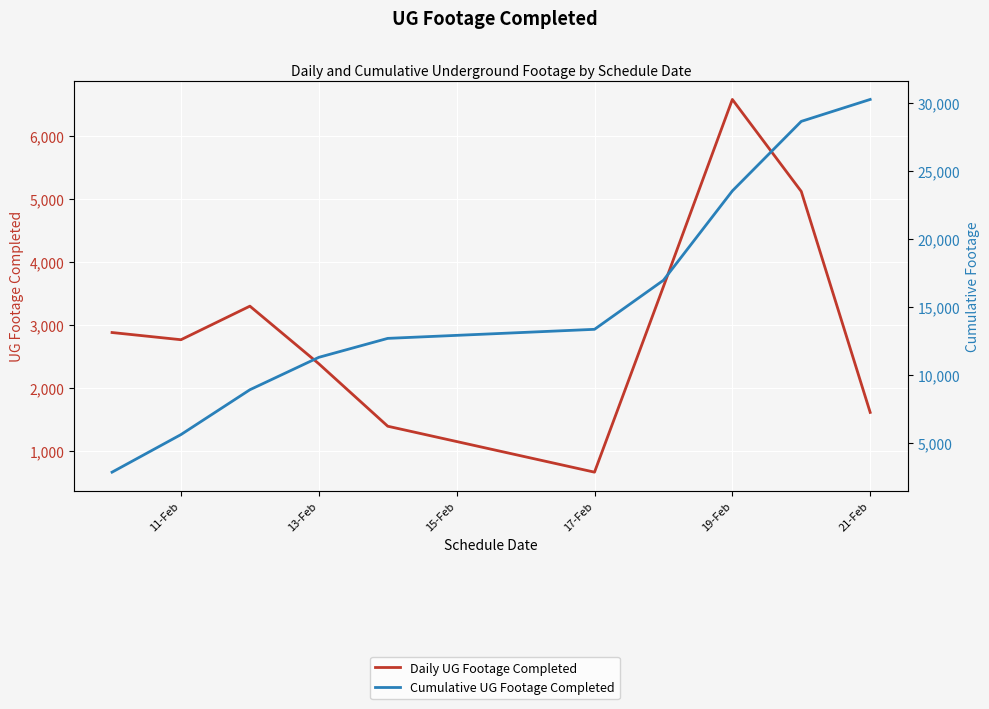

True or false: Cumulative UG Footage Completed has a value of 42091 at 8.

False